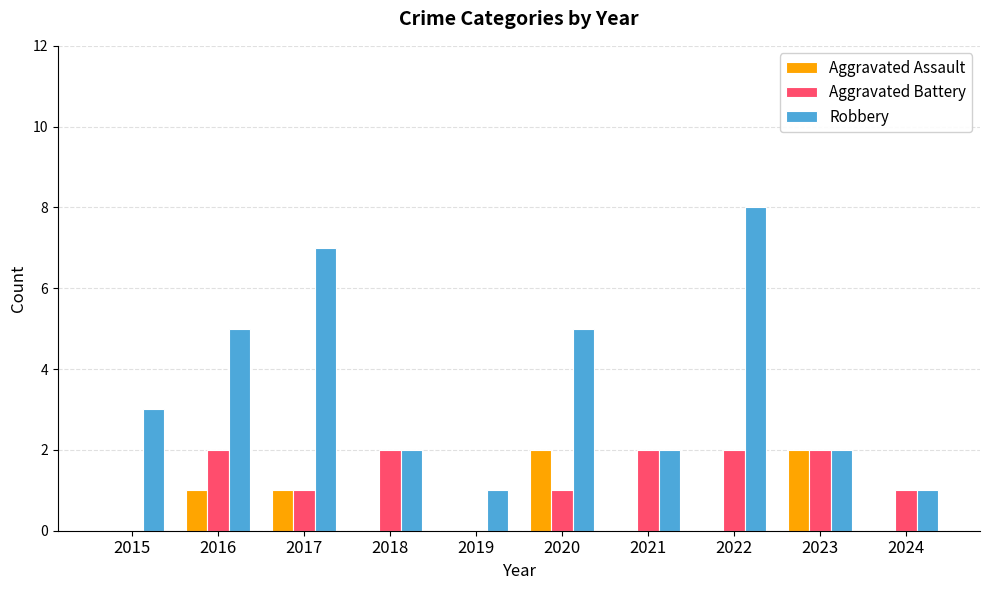

What is the sum of all Aggravated Battery values?

13